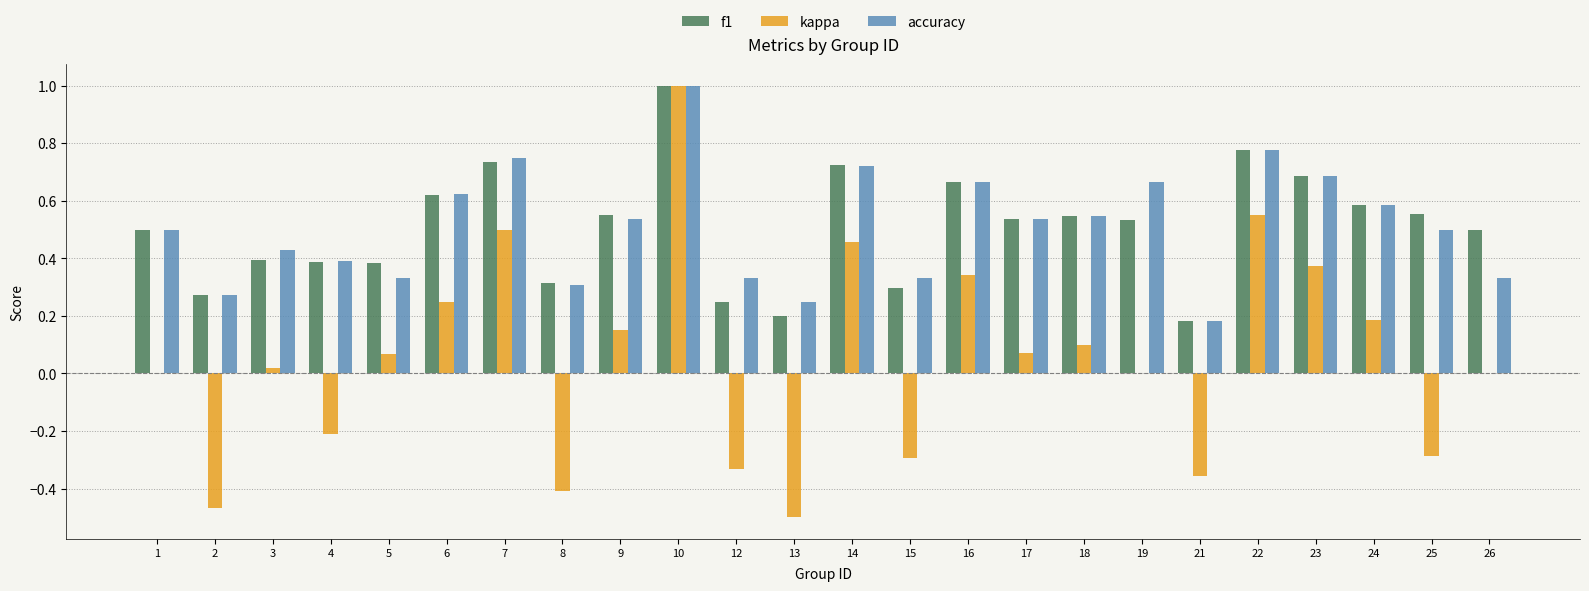

Does the chart contain stacked bars?

No